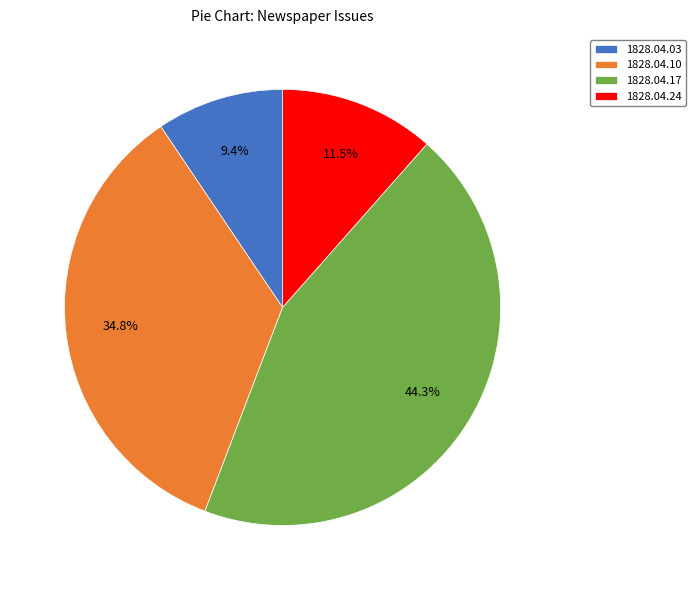

Between 1828.04.17 and 1828.04.03, which is larger?

1828.04.17